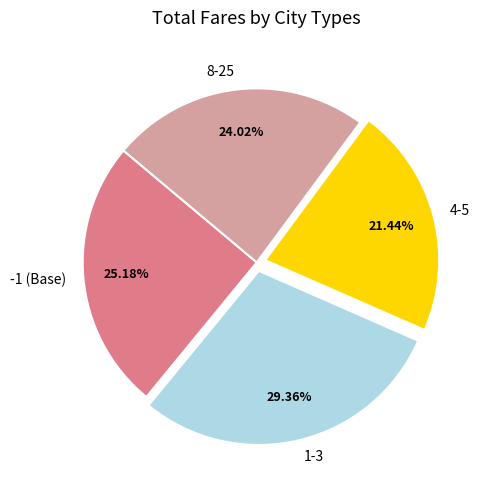

To the nearest percent, what is the difference between the largest and smallest slice percentages?

8%